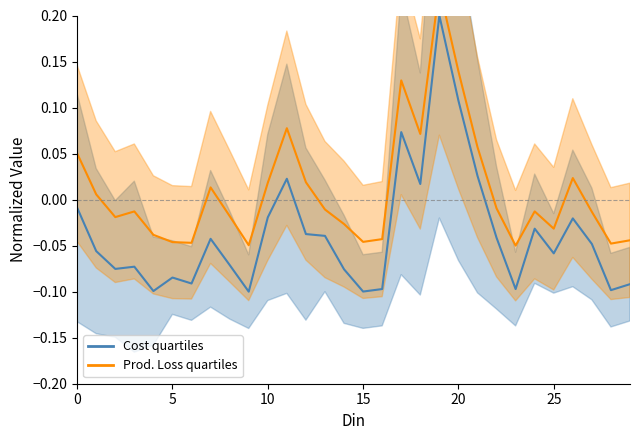

How many positive values does the Prod. Loss (MW) series have?

12